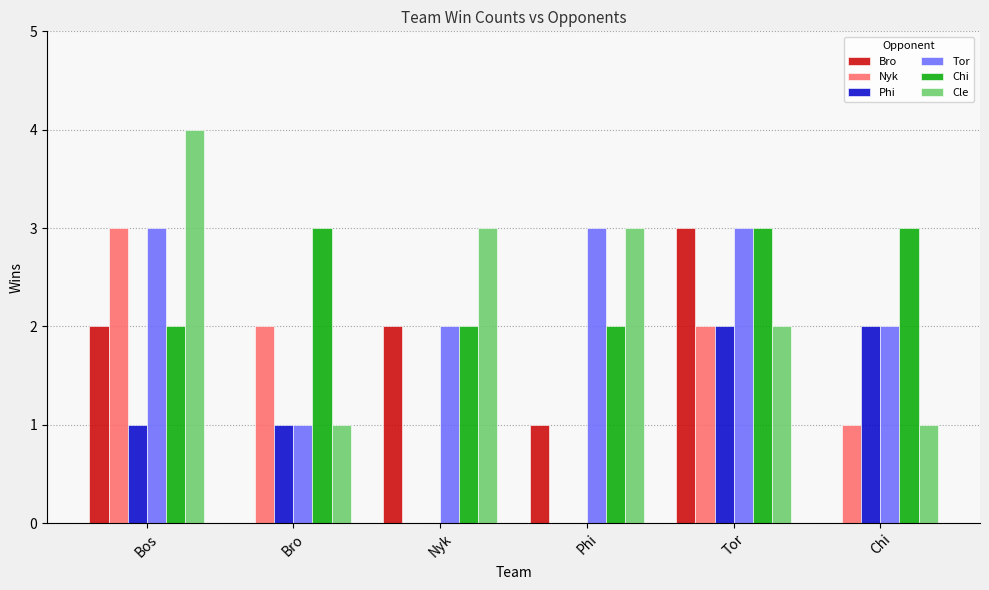

What is the sum of the Tor values at Tor and Bos?

6